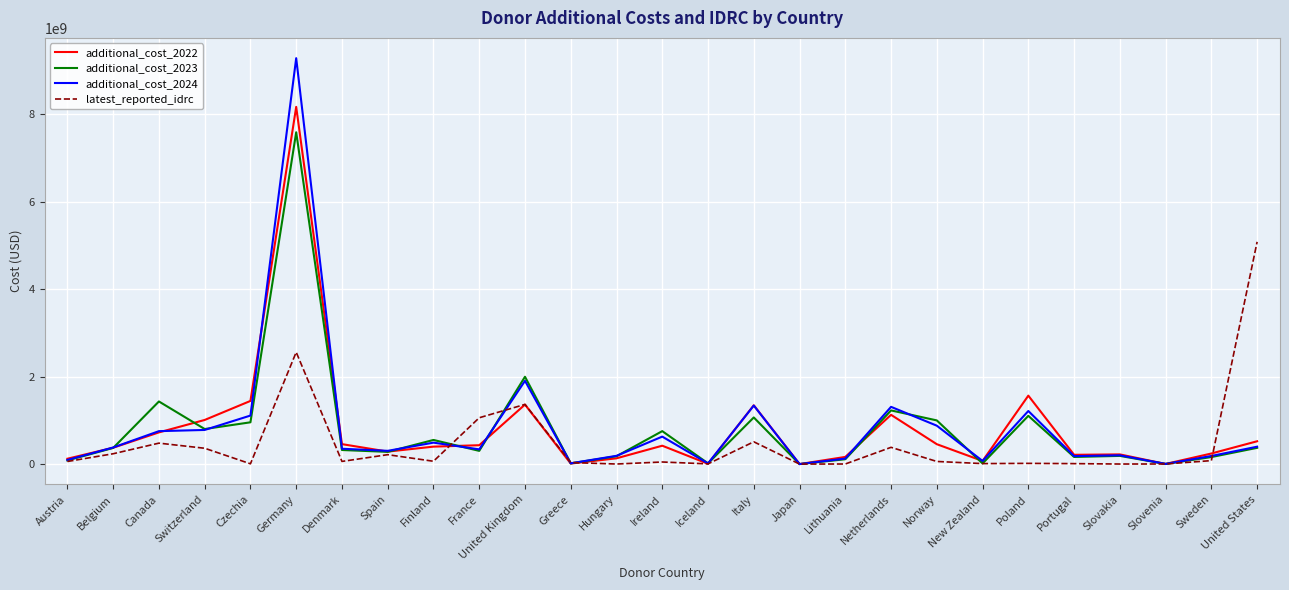

Which category has the highest value across all series?

Germany